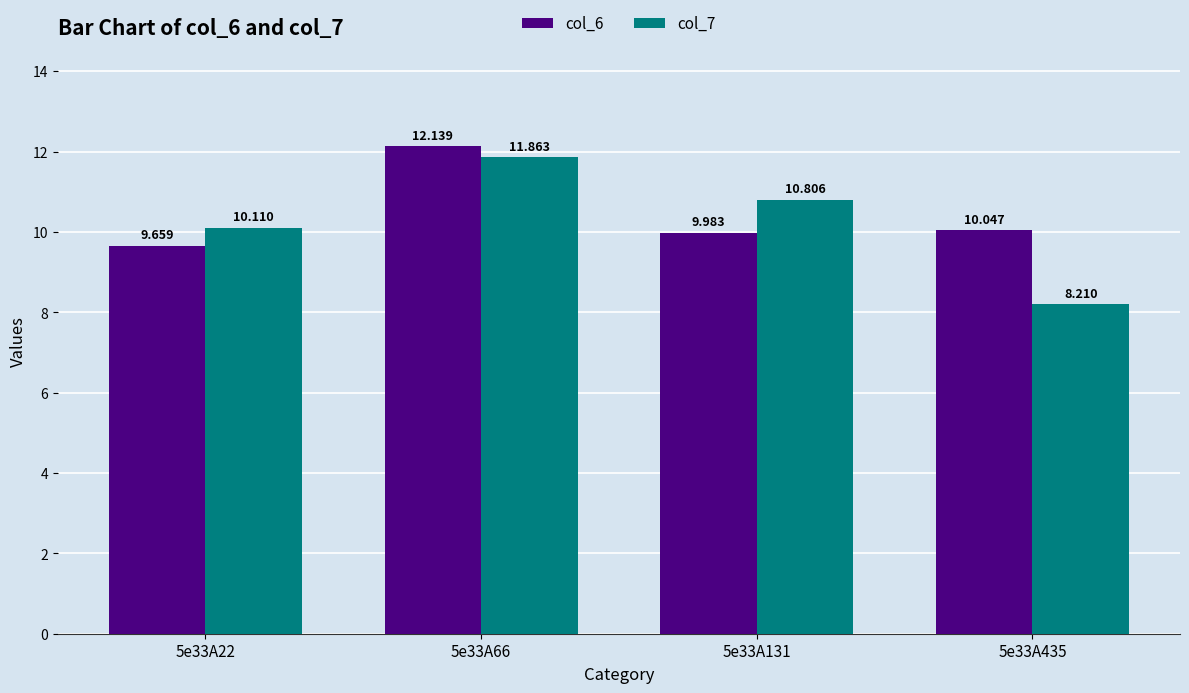

What is the value of the col_6 bar at the 1st from the left?

9.7